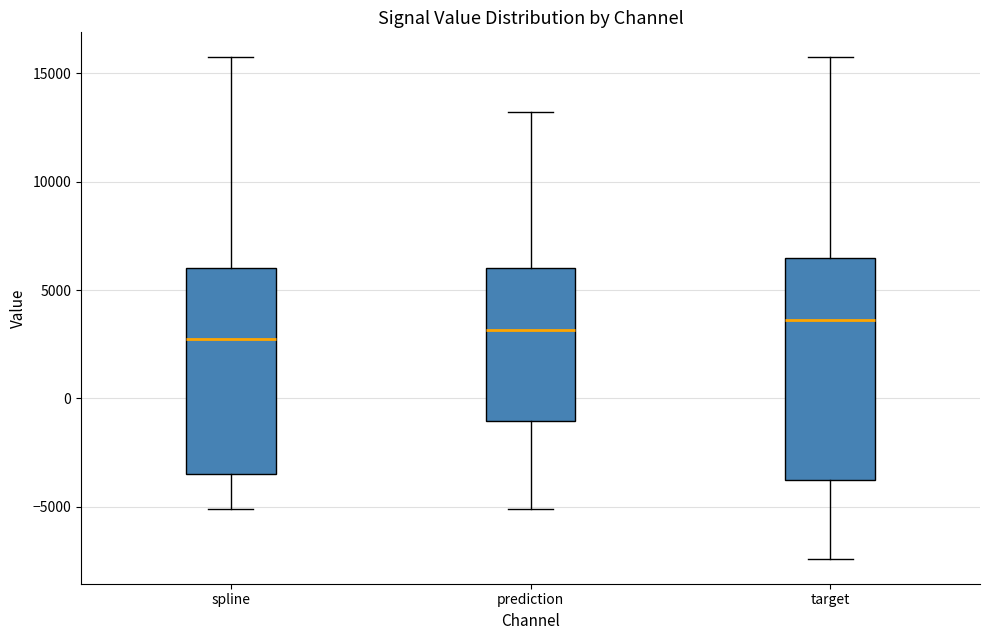

Which box is the tallest, from its lower edge to its upper edge?

target